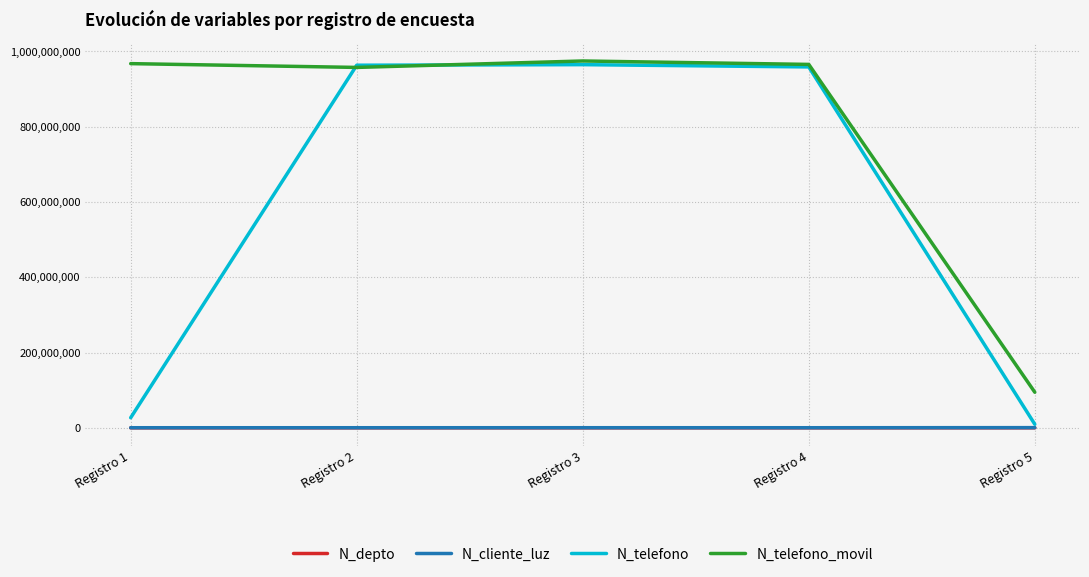

Which series has the largest range (max minus min)?

N_telefono